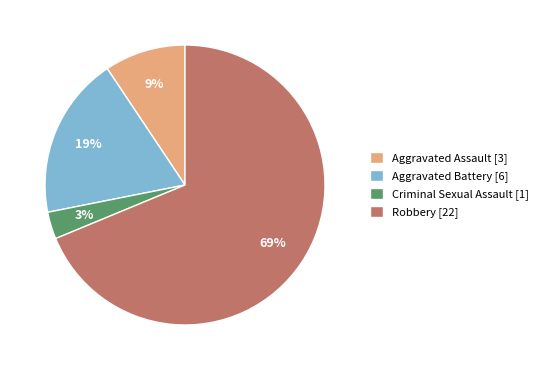

Which has a higher value, Aggravated Battery [6] or Criminal Sexual Assault [1]?

Aggravated Battery [6]